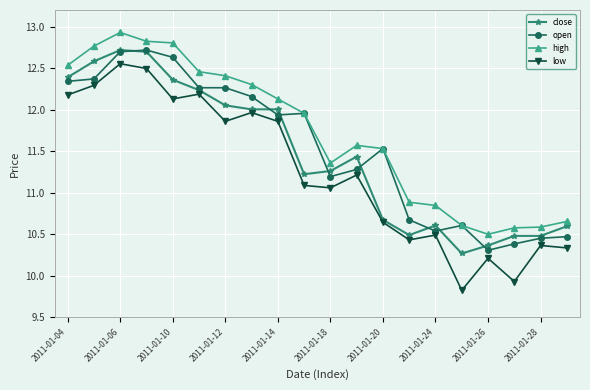

Which series has the largest total across all categories?

high